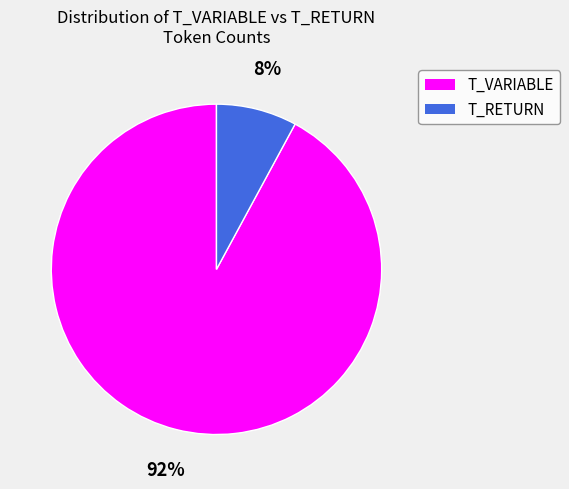

Does any single category account for the majority?

Yes